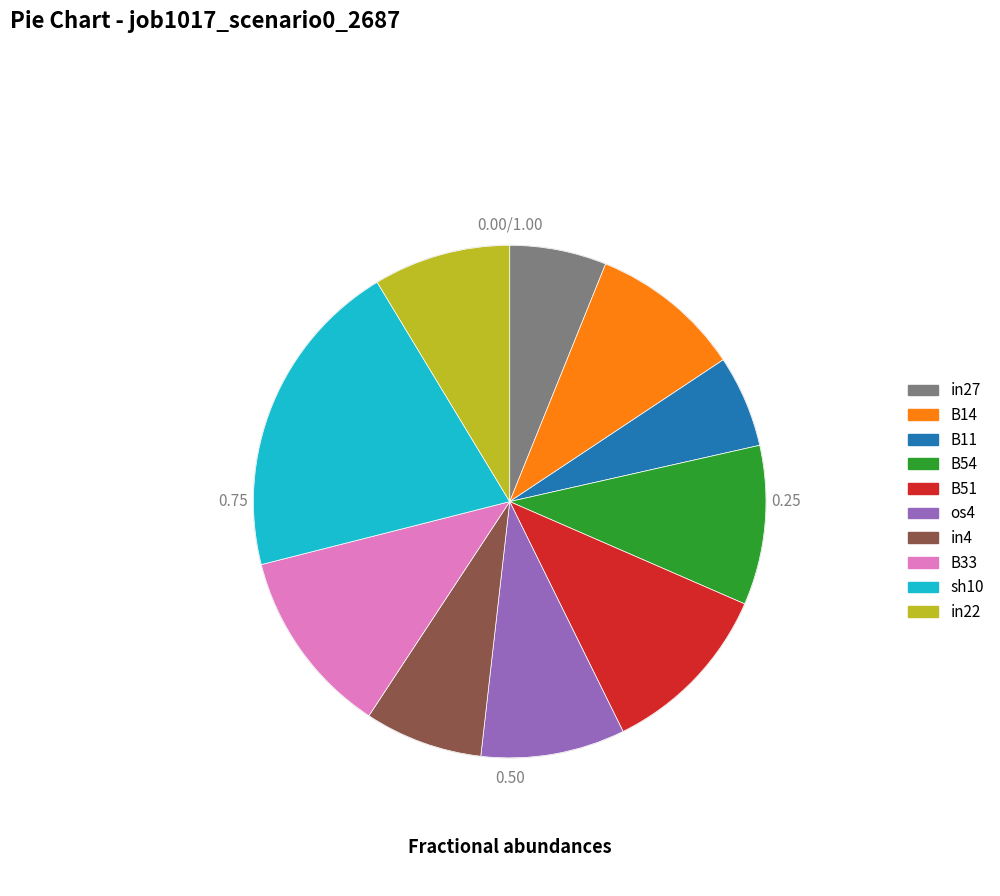

Combined, do in4 and B14 account for over 50%?

No